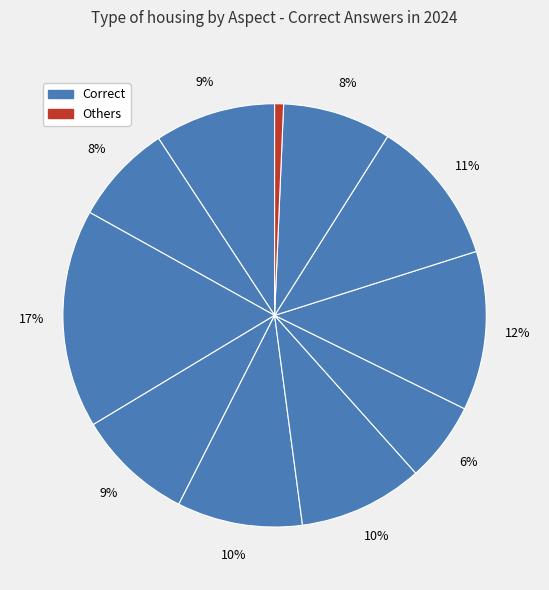

How many segments does this pie chart have?

11